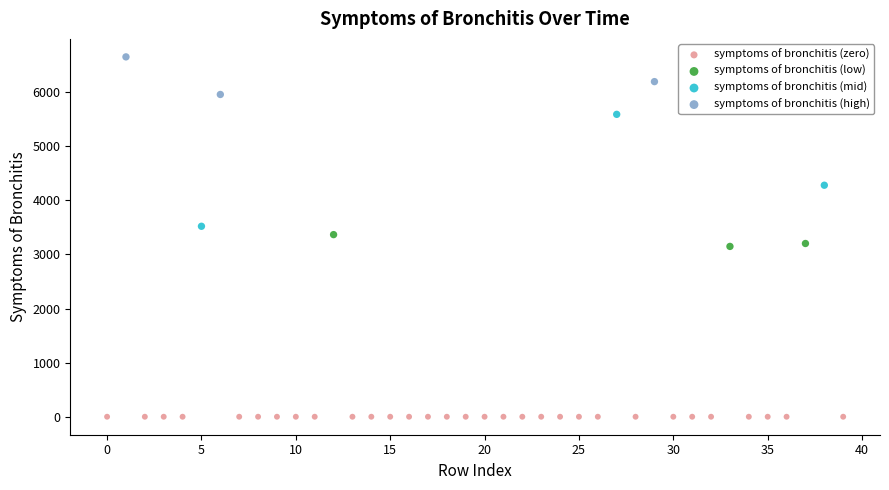

Which series reaches the minimum Y coordinate?

symptoms of bronchitis (zero)